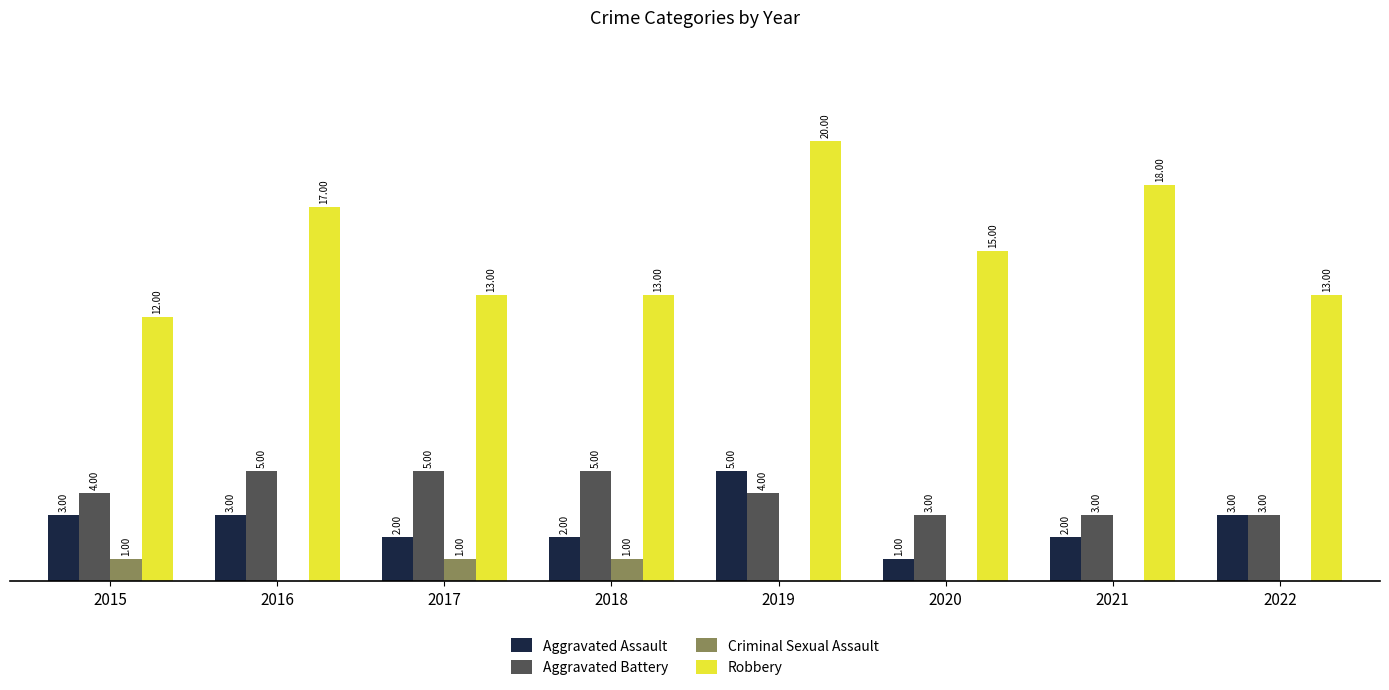

Which series has the largest total across all categories?

Robbery